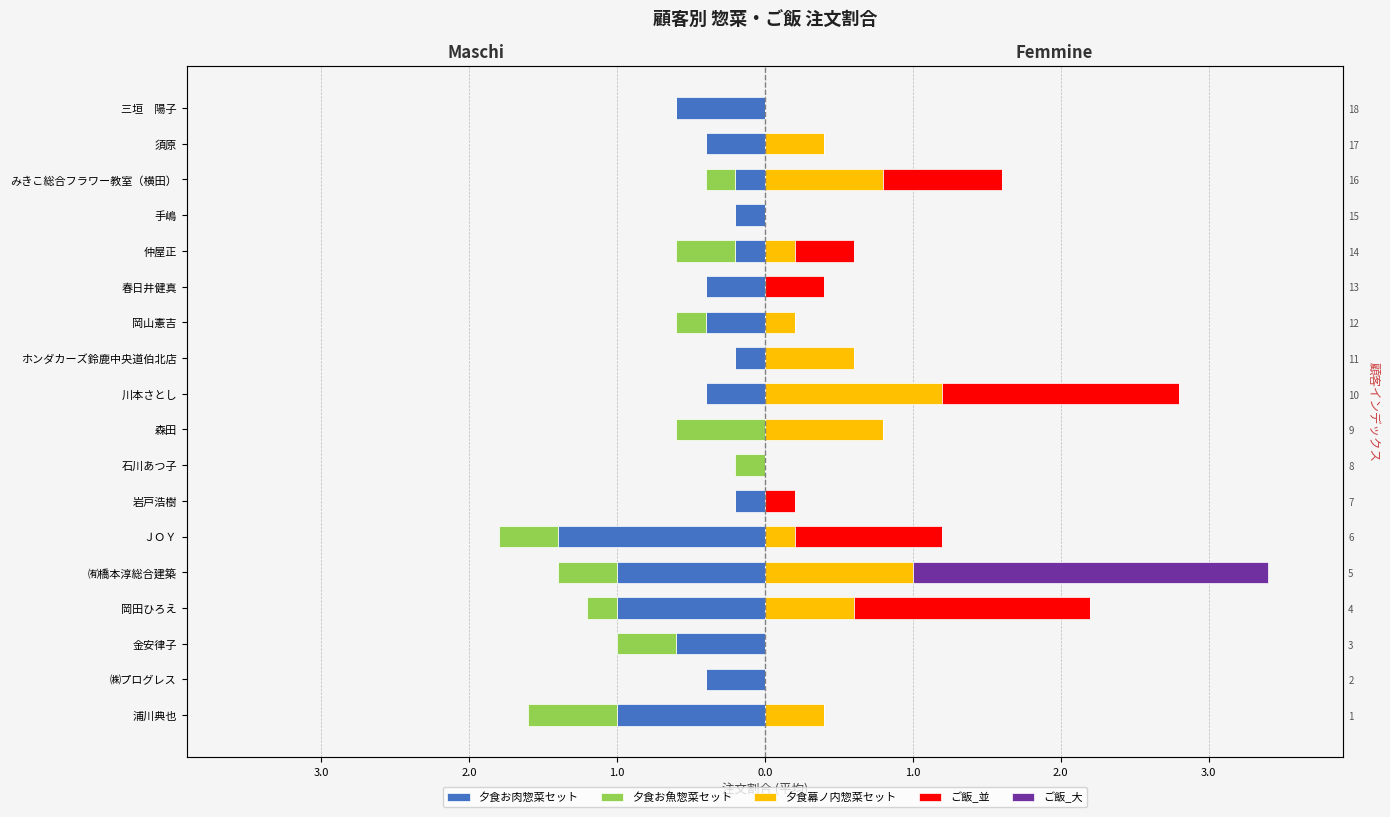

Is the value of 夕食お肉惣菜セット at 三垣 陽子 greater than the value of 夕食お魚惣菜セット at 石川あつ子?

No